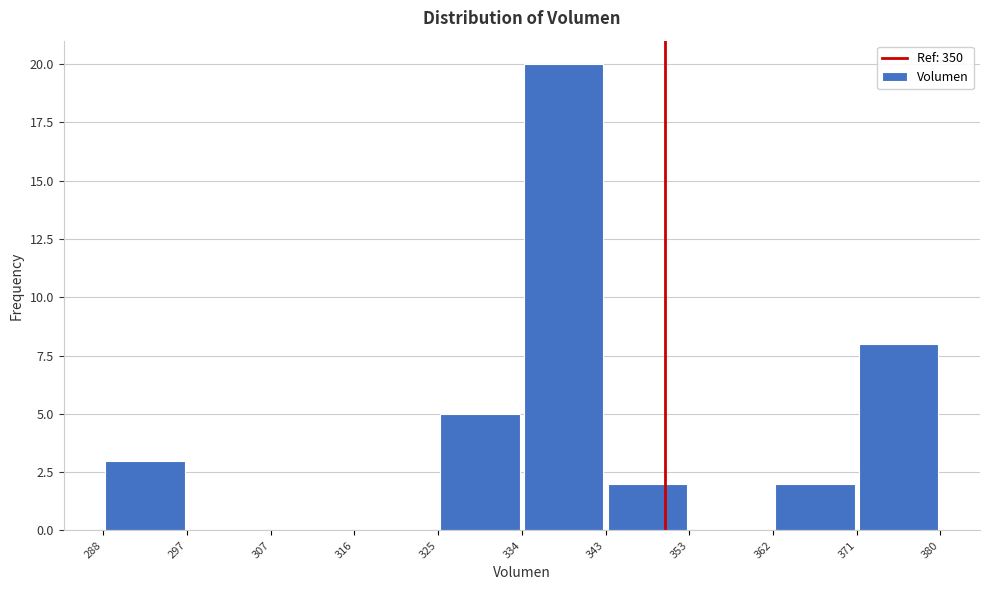

Reading left to right, transcribe this chart: for each bar, give the range it covers on the x-axis and its height. The values are not printed on the chart, so give them approximately, as read against the axis.

288 to 297: 3
297 to 307: 0
307 to 316: 0
316 to 325: 0
325 to 334: 5
334 to 343: 20
343 to 353: 2
353 to 362: 0
362 to 371: 2
371 to 380: 8